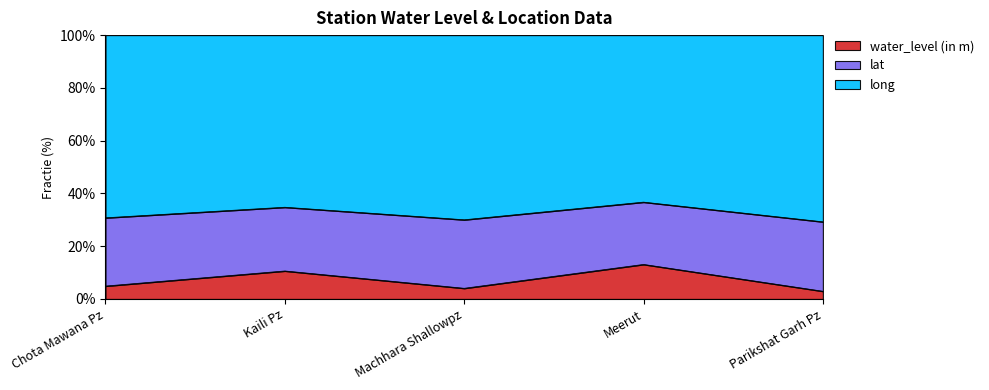

What is the lowest value of the water_level (in m) series?

2.9